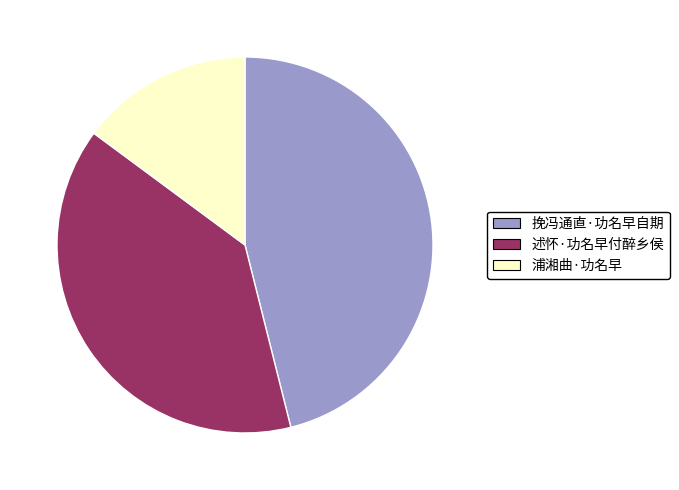

Rank the categories by value from lowest to highest.

浦湘曲·功名早, 述怀·功名早付醉乡侯, 挽冯通直·功名早自期